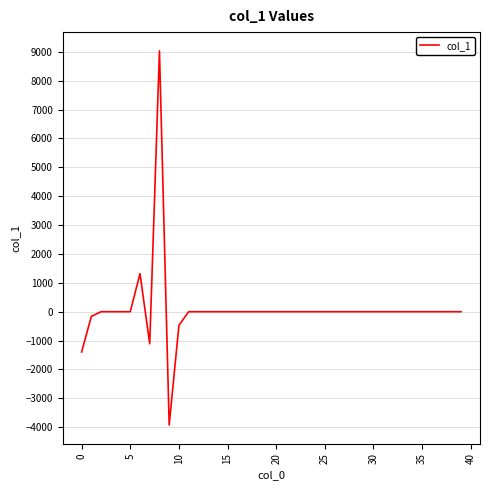

What is the maximum value shown in the chart?

9037.2